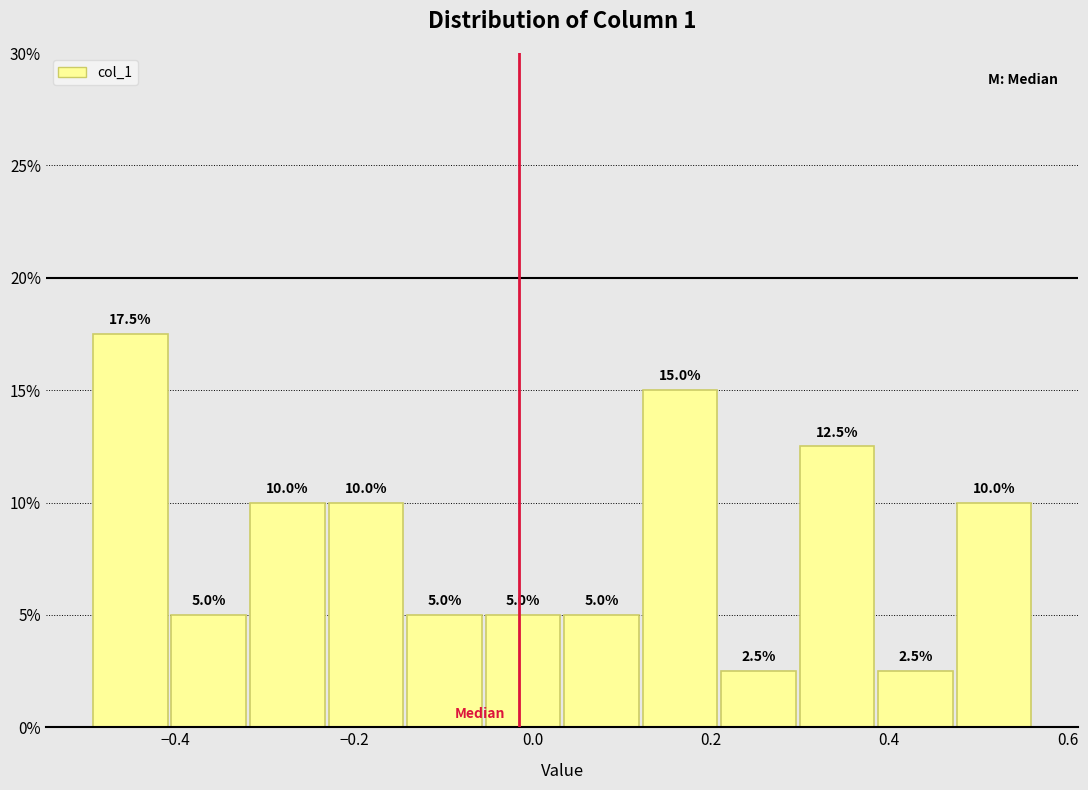

Reading left to right, list every bar in this chart as the range it spans on the x-axis followed by its height. The bar edges are not printed on the chart, so give them approximately, as read against the axis.

-0.50 to -0.40: 17.5
-0.40 to -0.32: 5.0
-0.32 to -0.24: 10.0
-0.24 to -0.14: 10.0
-0.14 to -0.06: 5.0
-0.06 to 0.04: 5.0
0.04 to 0.12: 5.0
0.12 to 0.20: 15.0
0.20 to 0.30: 2.5
0.30 to 0.38: 12.5
0.38 to 0.48: 2.5
0.48 to 0.56: 10.0